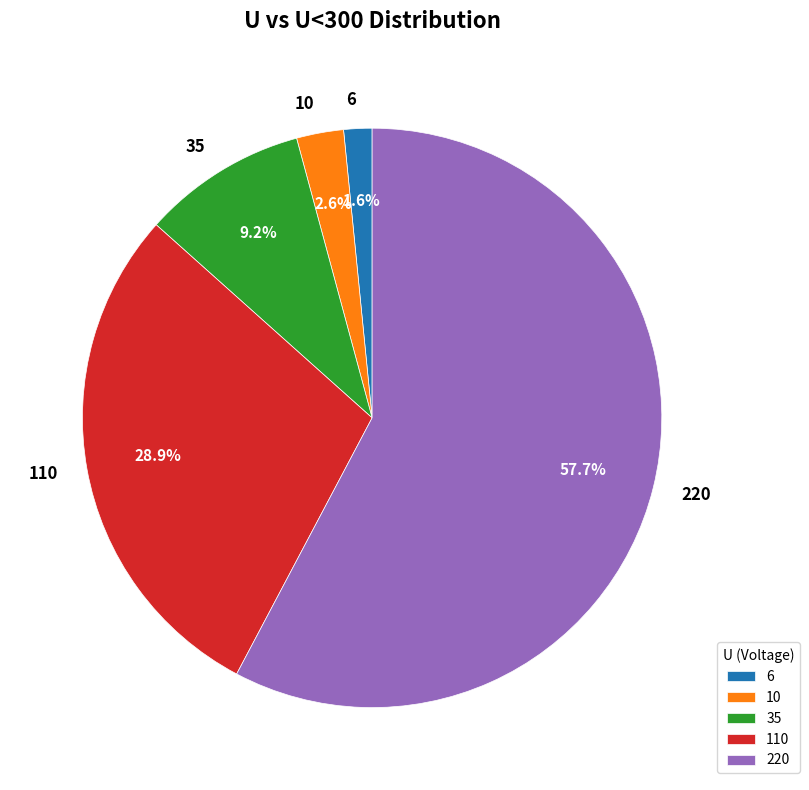

Approximately how many times larger is the value at 35 compared to 6?

5.8